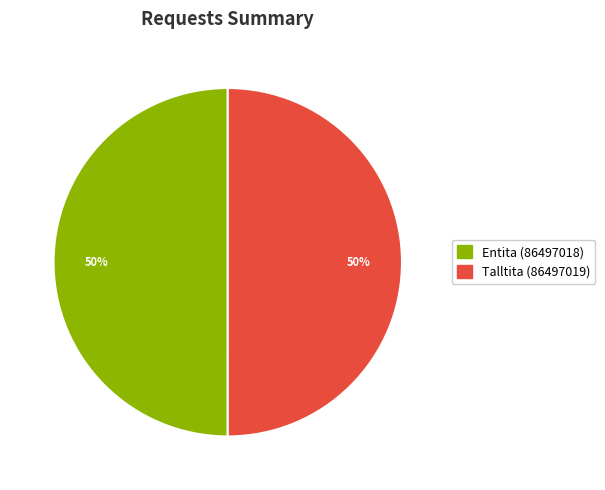

Is it true that Entita (86497018) is 50% of the pie?

True